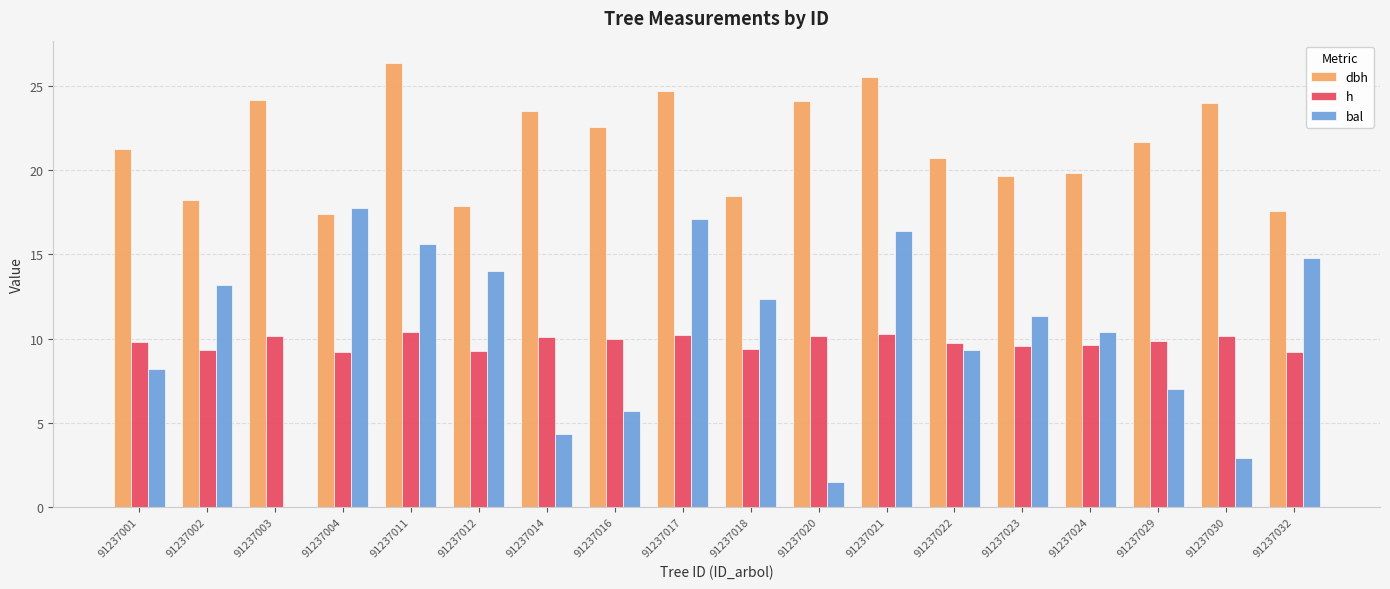

What is the difference between the bal values at 91237001 and 91237021?

8.2